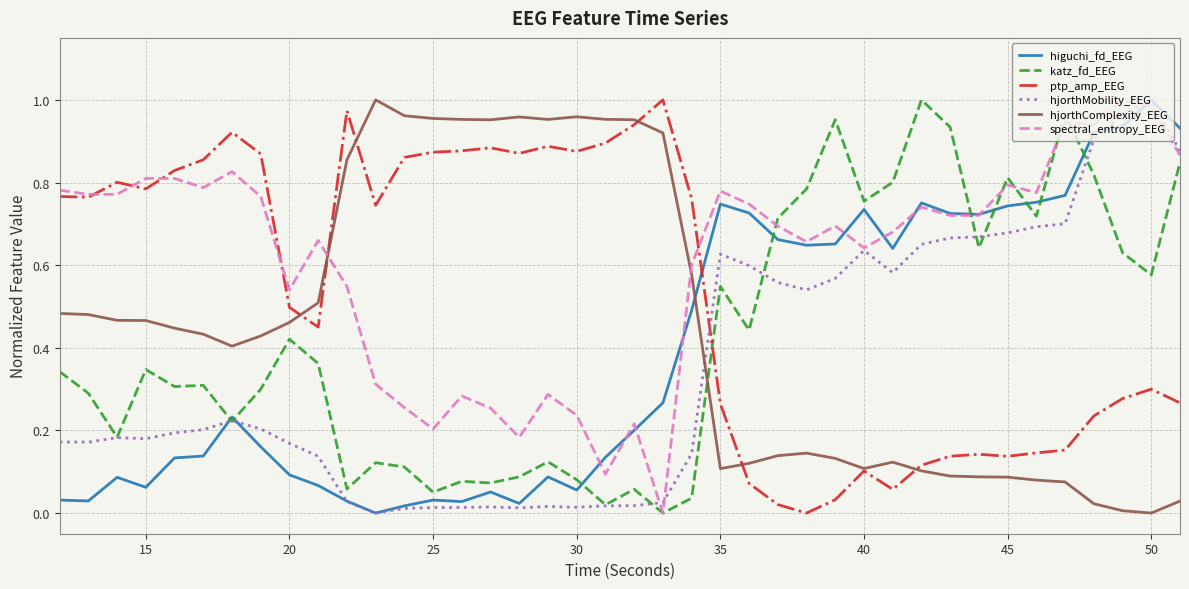

Which series has the largest total across all categories?

spectral_entropy_EEG